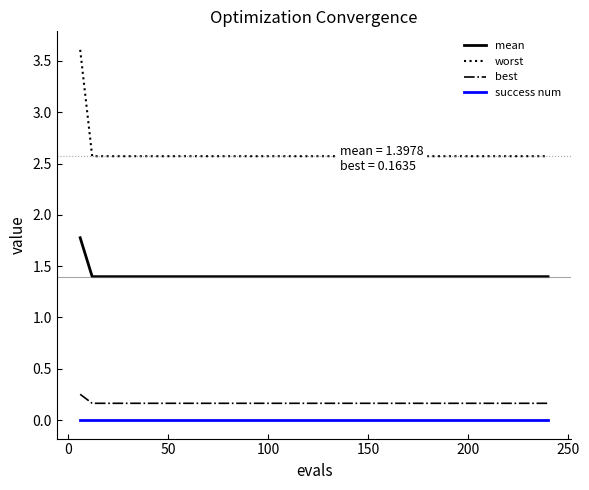

How many lines are shown in the chart?

4